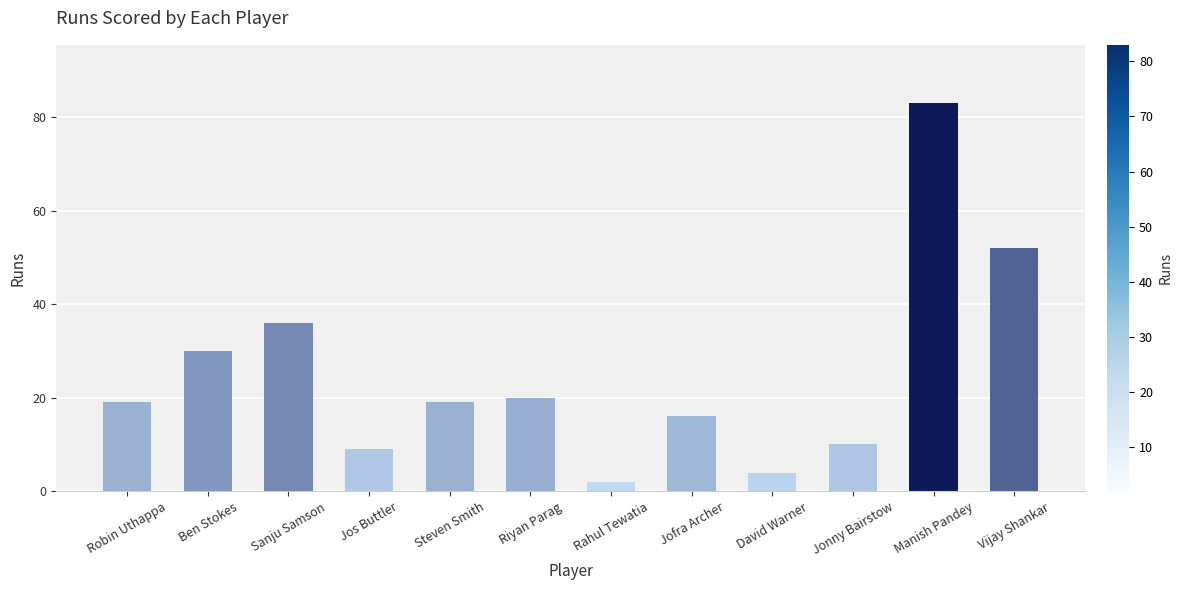

The value at Jos Buttler is 9. True or false?

True